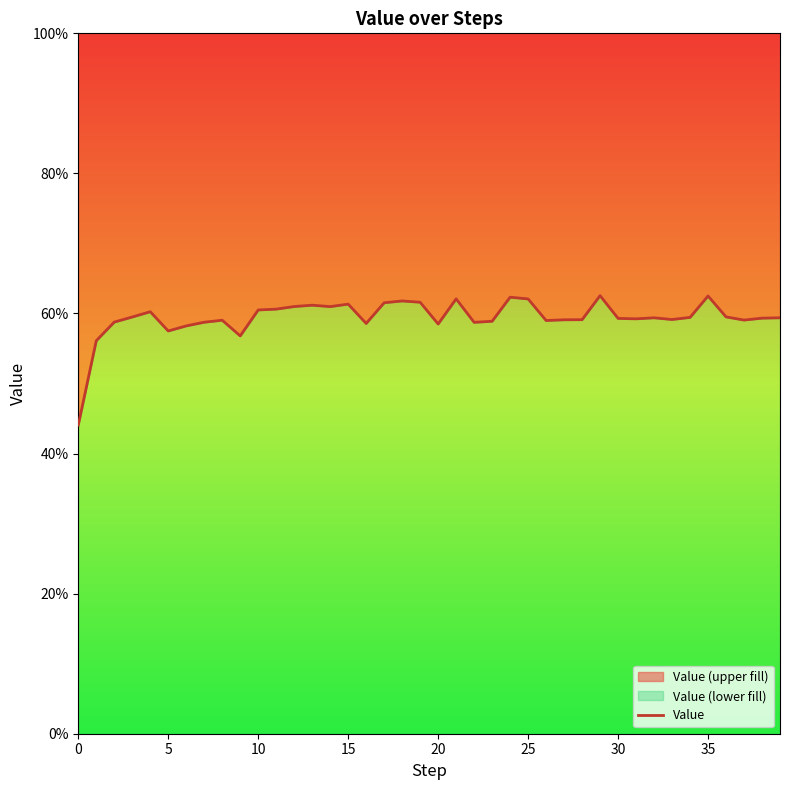

What is the smallest value displayed?

0.4